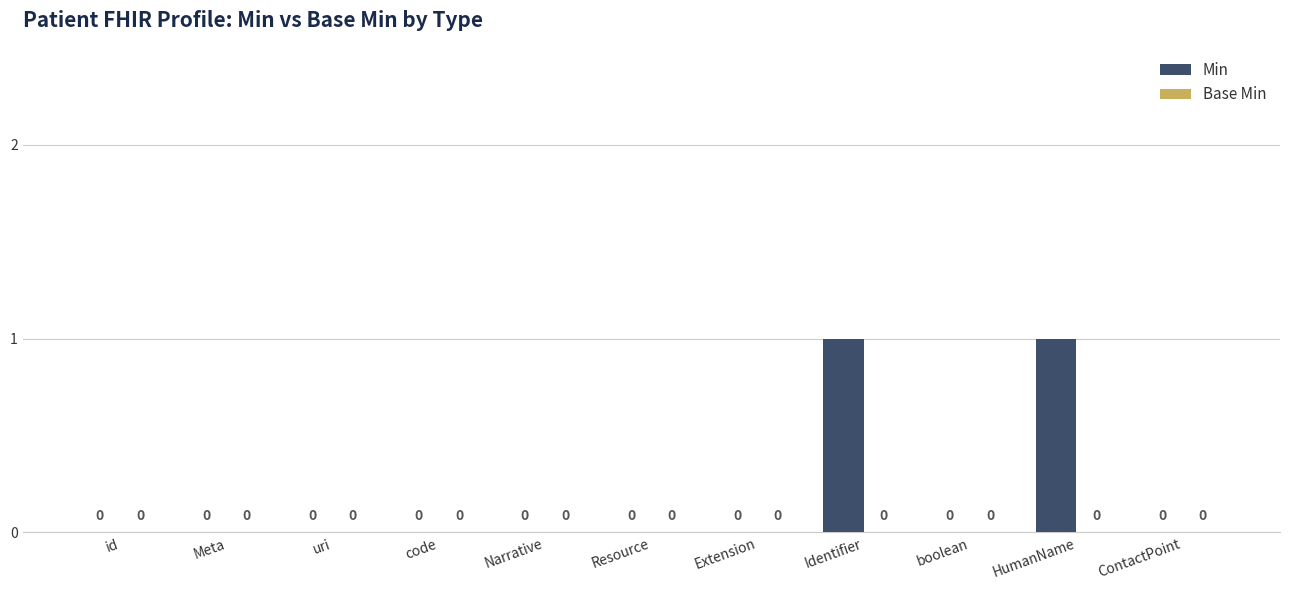

Count the number of data series in this chart.

1